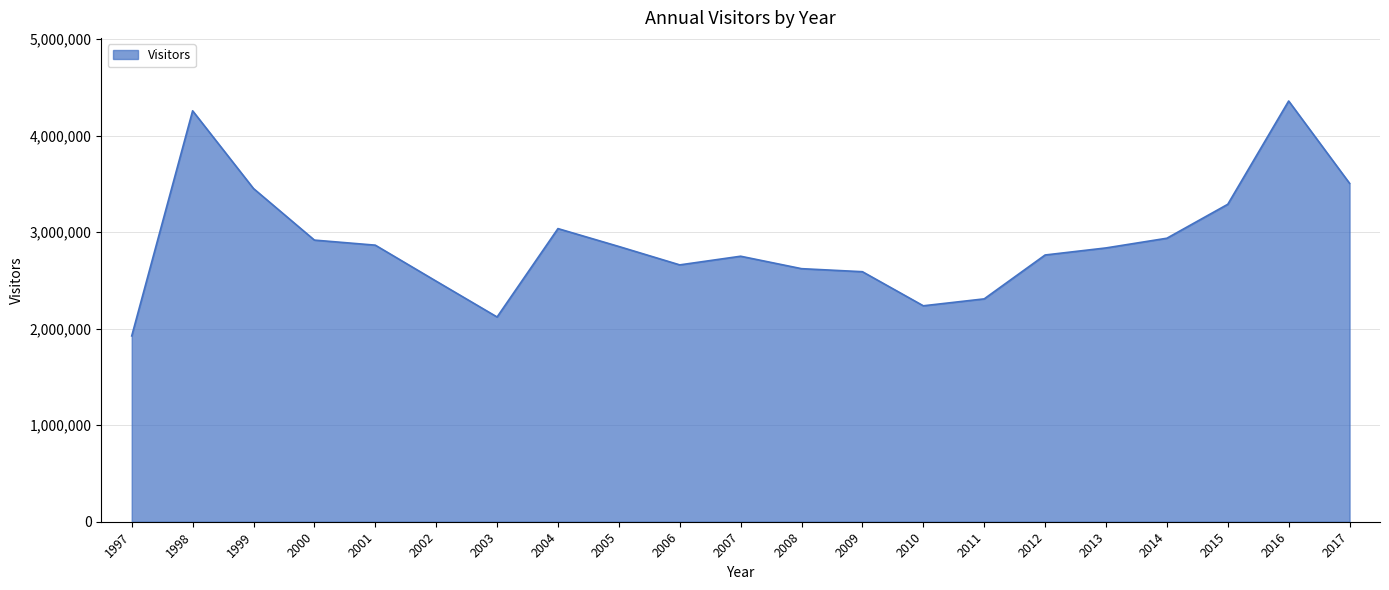

What is the change in value from 2002 to 2008?

+129717